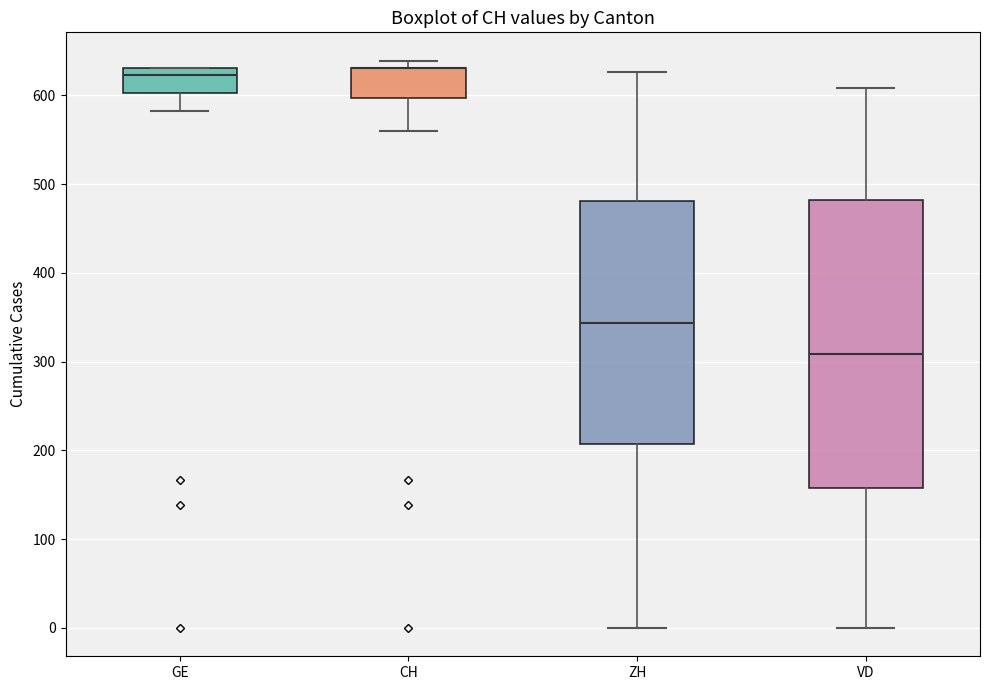

Where is the lower edge of the box for VD on the y-axis? The values are not printed on the chart, so give them approximately, as read against the axis.

160